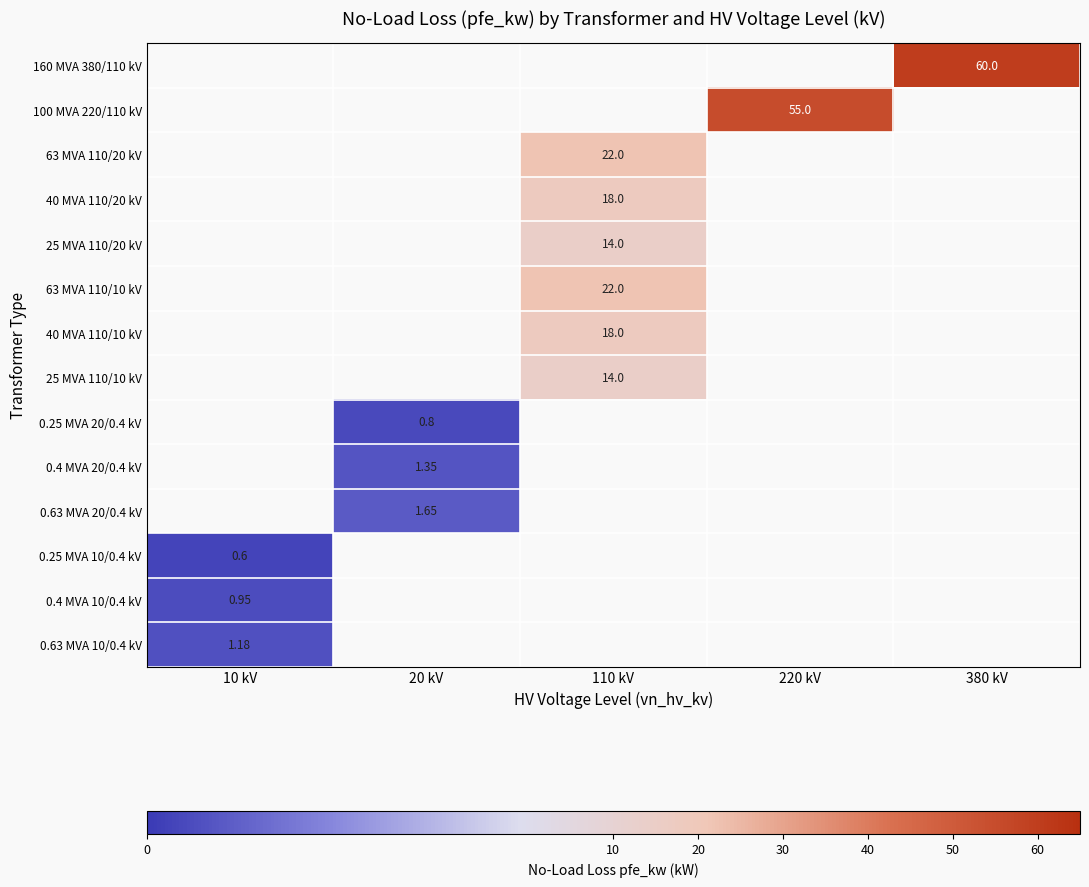

List the series in order of their overall mean, lowest first.

160 MVA 380/110 kV, 100 MVA 220/110 kV, 63 MVA 110/20 kV, 40 MVA 110/20 kV, 25 MVA 110/20 kV, 63 MVA 110/10 kV, 40 MVA 110/10 kV, 25 MVA 110/10 kV, 0.25 MVA 20/0.4 kV, 0.4 MVA 20/0.4 kV, 0.63 MVA 20/0.4 kV, 0.25 MVA 10/0.4 kV, 0.4 MVA 10/0.4 kV, 0.63 MVA 10/0.4 kV